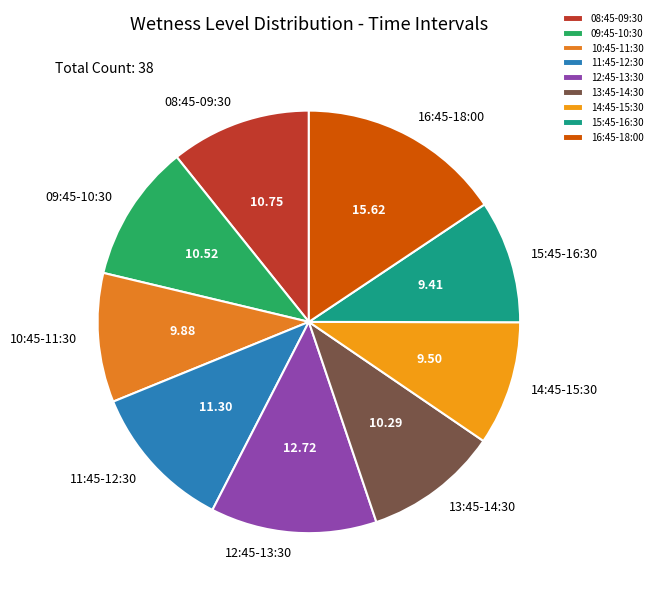

Combined, do 11:45-12:30 and 15:45-16:30 account for over 50%?

No